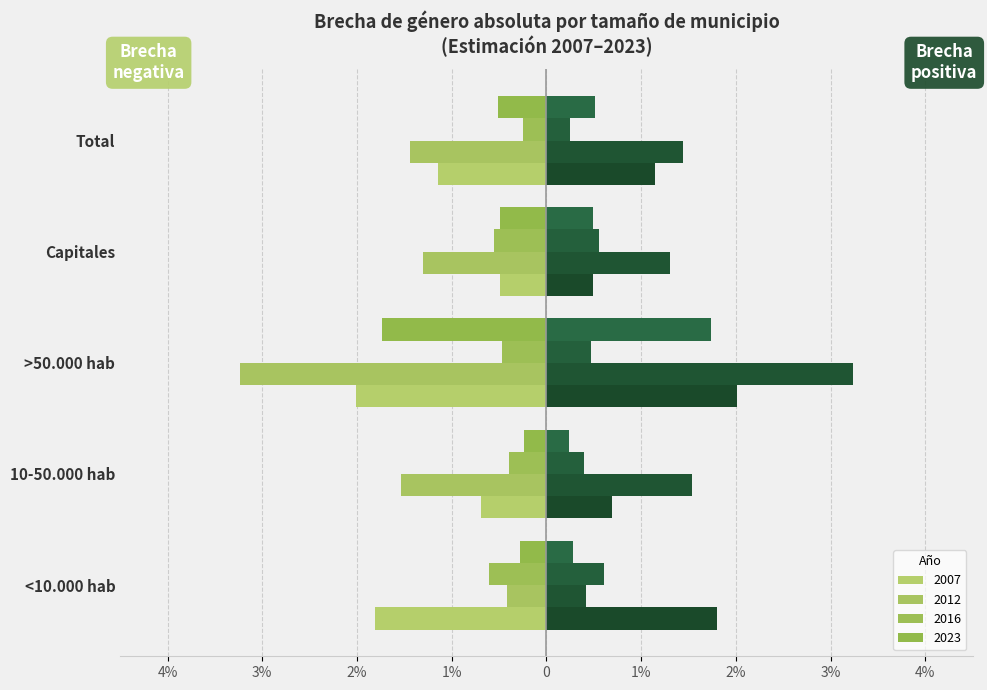

Are the bars grouped side by side (vs. stacked)?

Yes